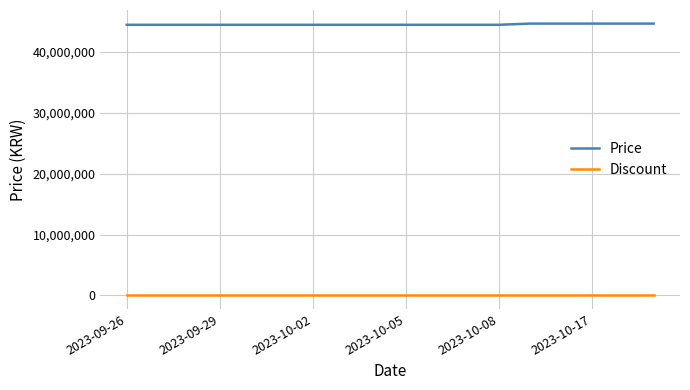

True or false: Price and Discount cross at least once.

False